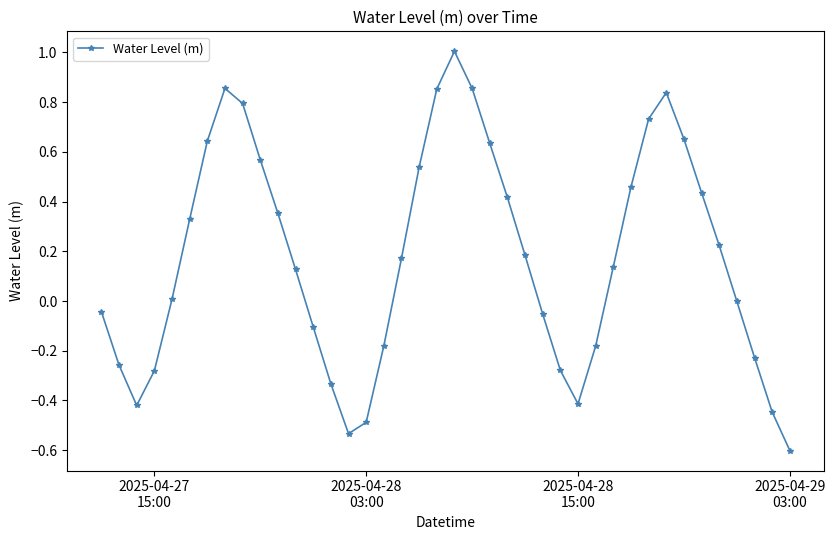

True or false: the data has more than 1 interior local peaks.

True